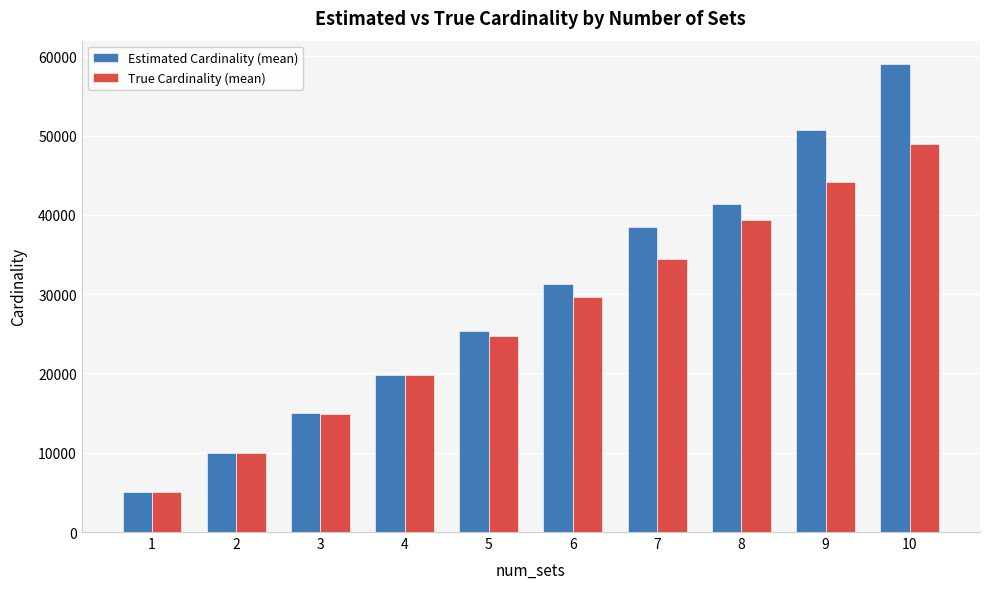

Rank the series by their maximum value, from highest to lowest.

Estimated Cardinality (mean), True Cardinality (mean)